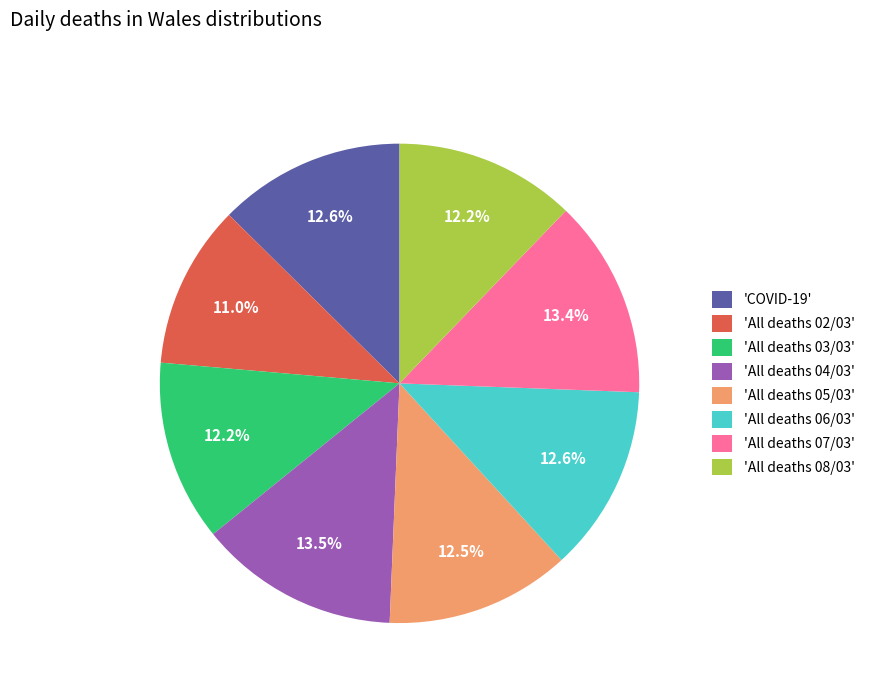

Between 'All deaths 07/03' and 'COVID-19', which is larger?

'All deaths 07/03'